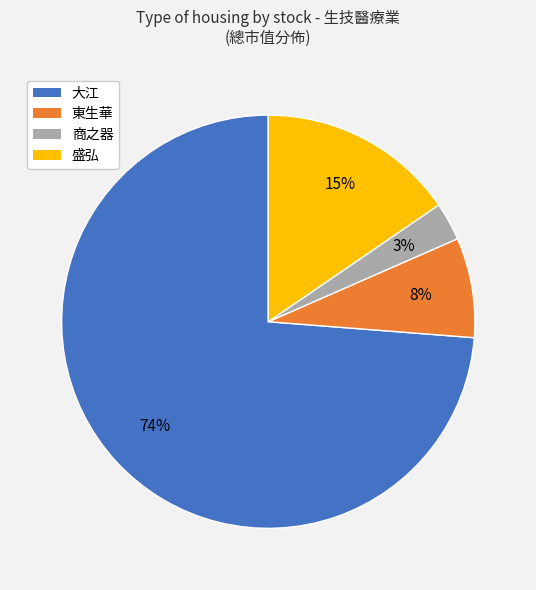

Does 大江 account for over 50% of the chart?

Yes